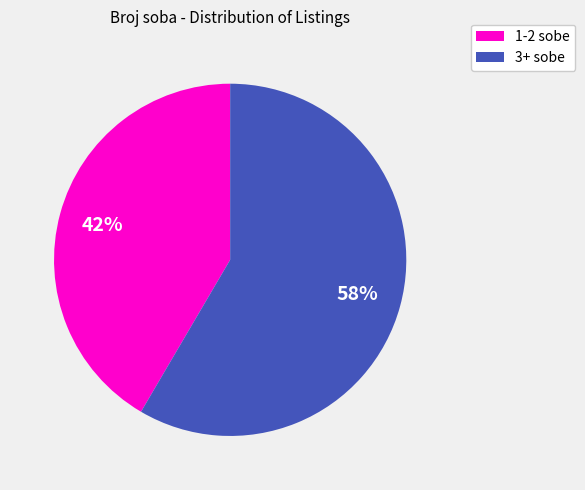

How many slices are in this pie chart?

2